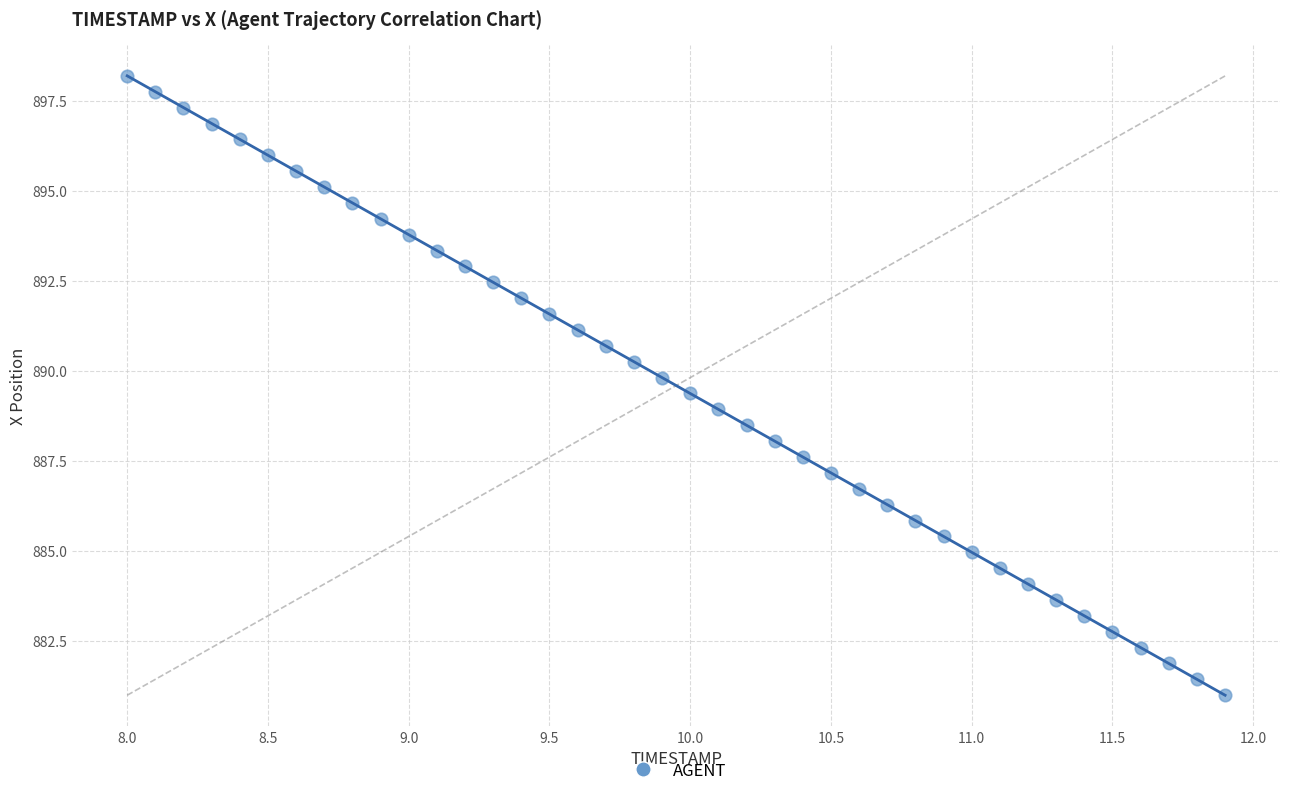

What is the range of X values (max minus min)?

3.9